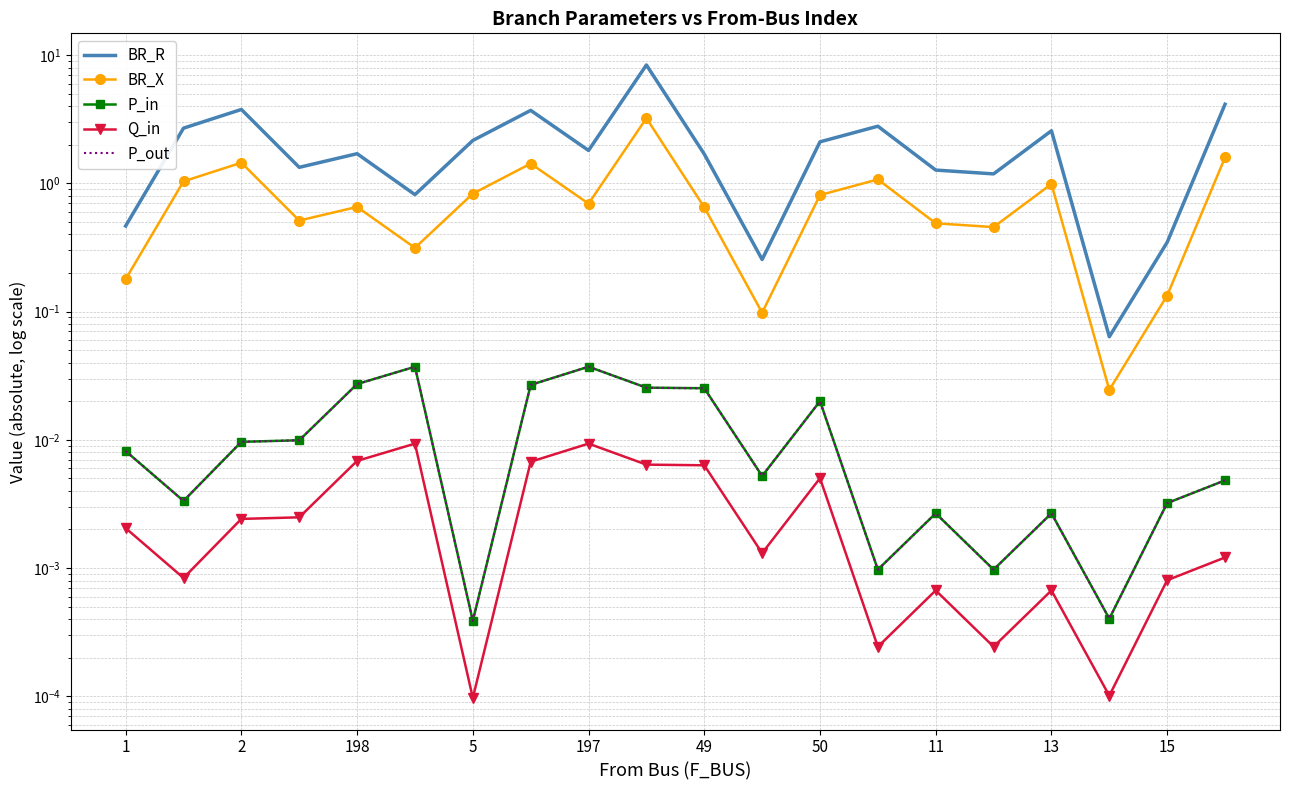

Which series has the largest range (max minus min)?

BR_R